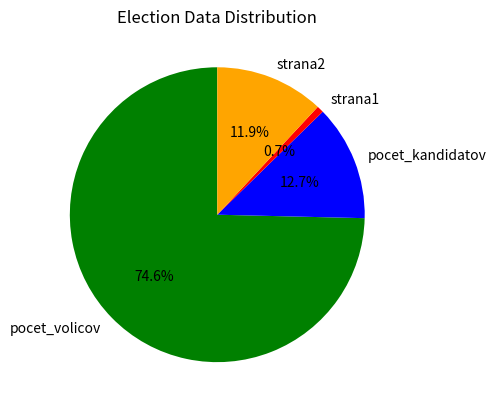

Which slice represents more than half of the pie?

pocet_volicov